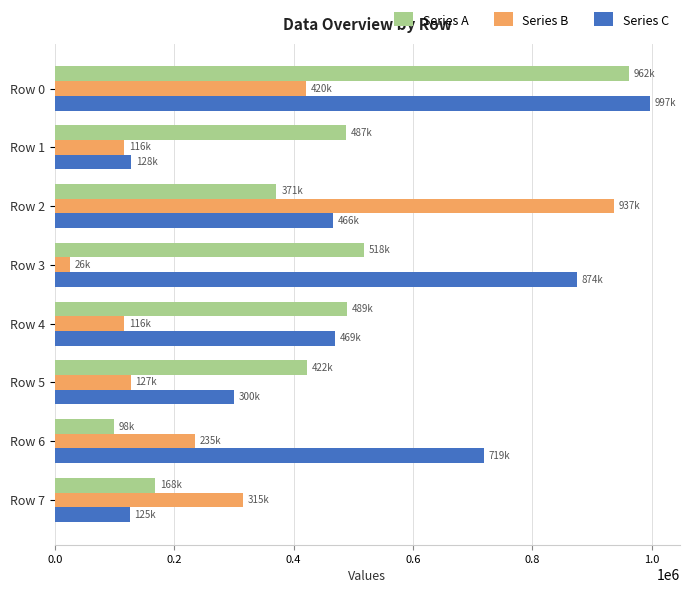

What is the sum of all Series B values?

2290732